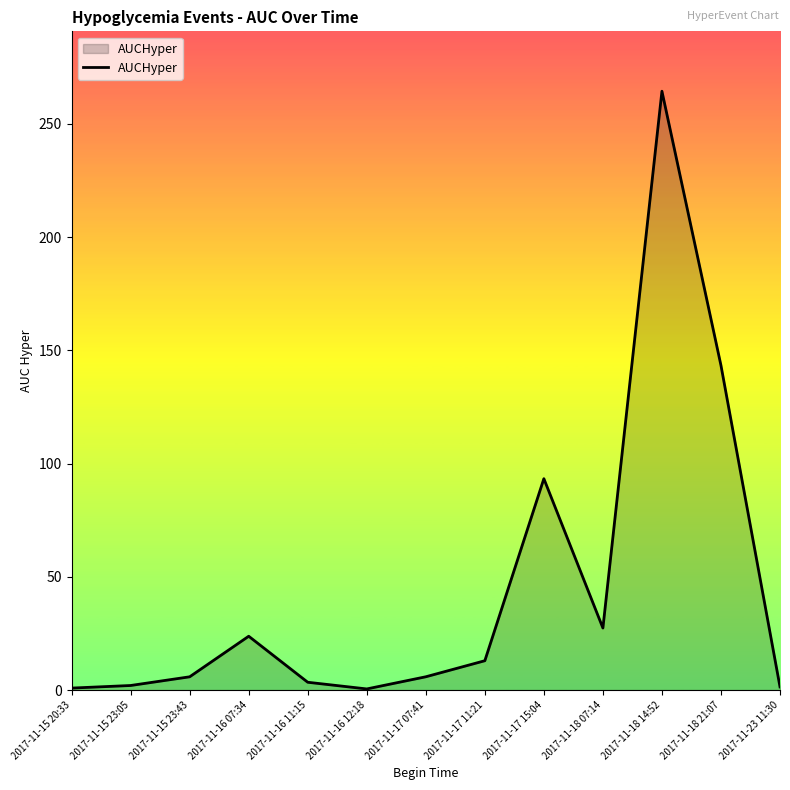

What is the sum of the values at 2017-11-15 20:33 and 2017-11-17 15:04?

94.2